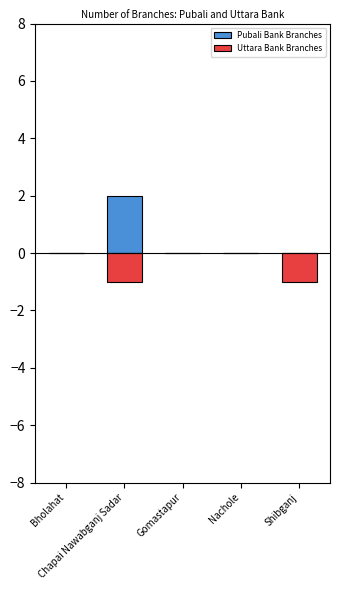

Is the value of Uttara Bank Branches at Nachole greater than the value of Pubali Bank Branches at Chapai Nawabganj Sadar?

No